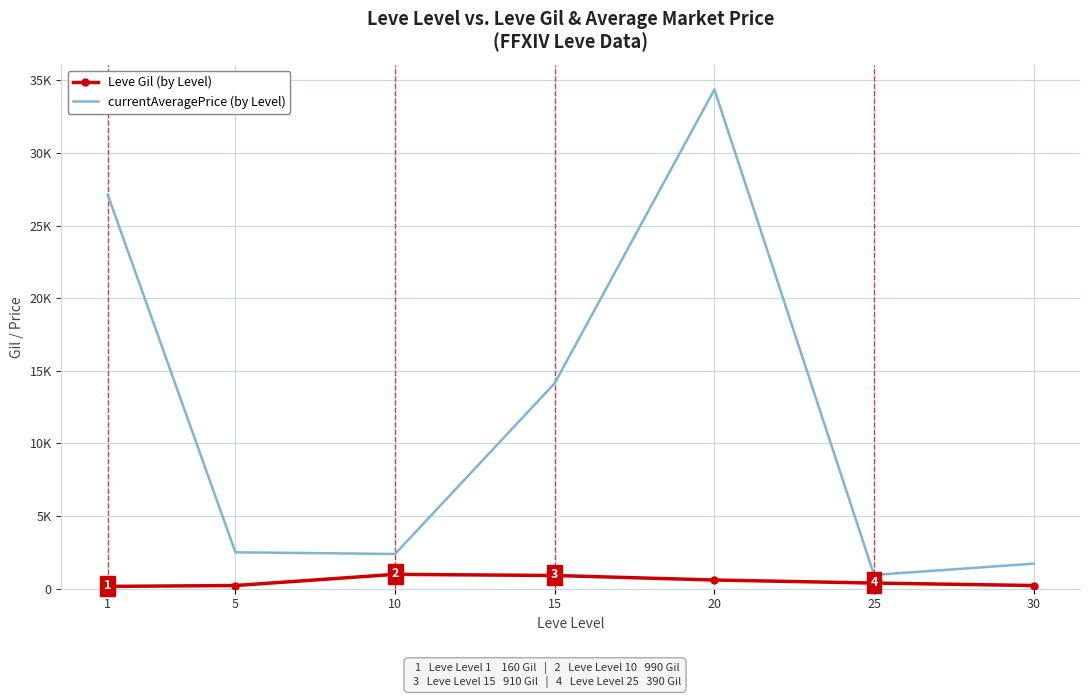

The Leve Gil (by Level) series shows 374 at 20. True or false?

False